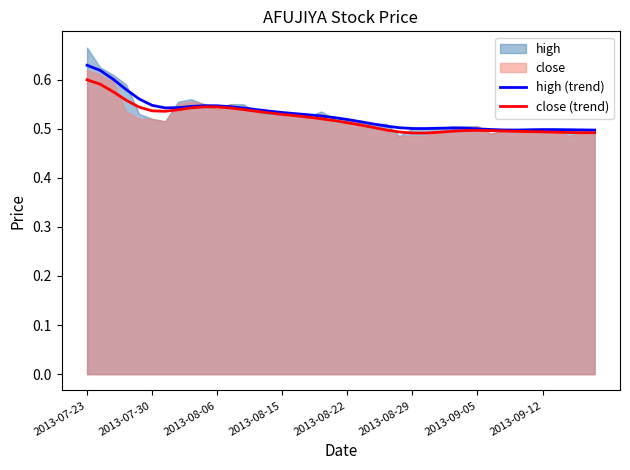

What is the difference between the second highest and second lowest values in the close (trend) series?

0.1